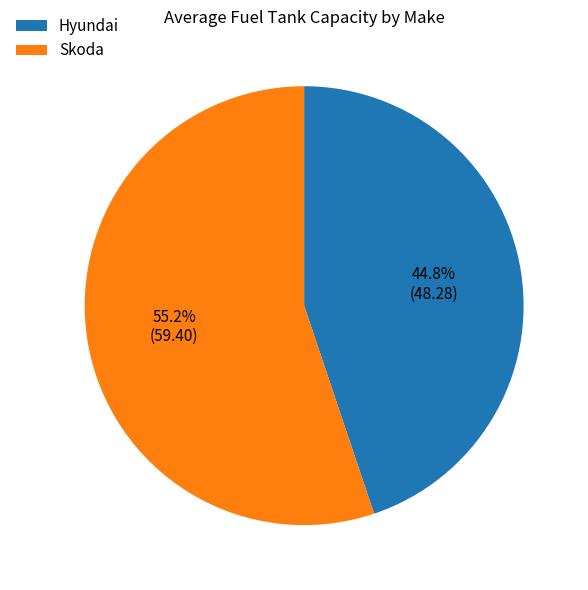

What is the ratio of the value at Skoda to the value at Hyundai?

1.2